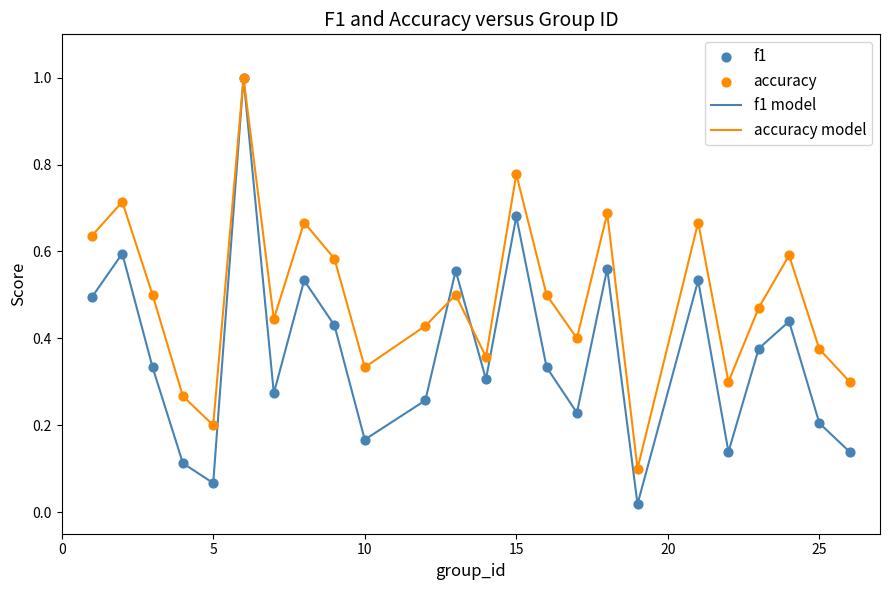

Which series has the largest total across all categories?

accuracy model